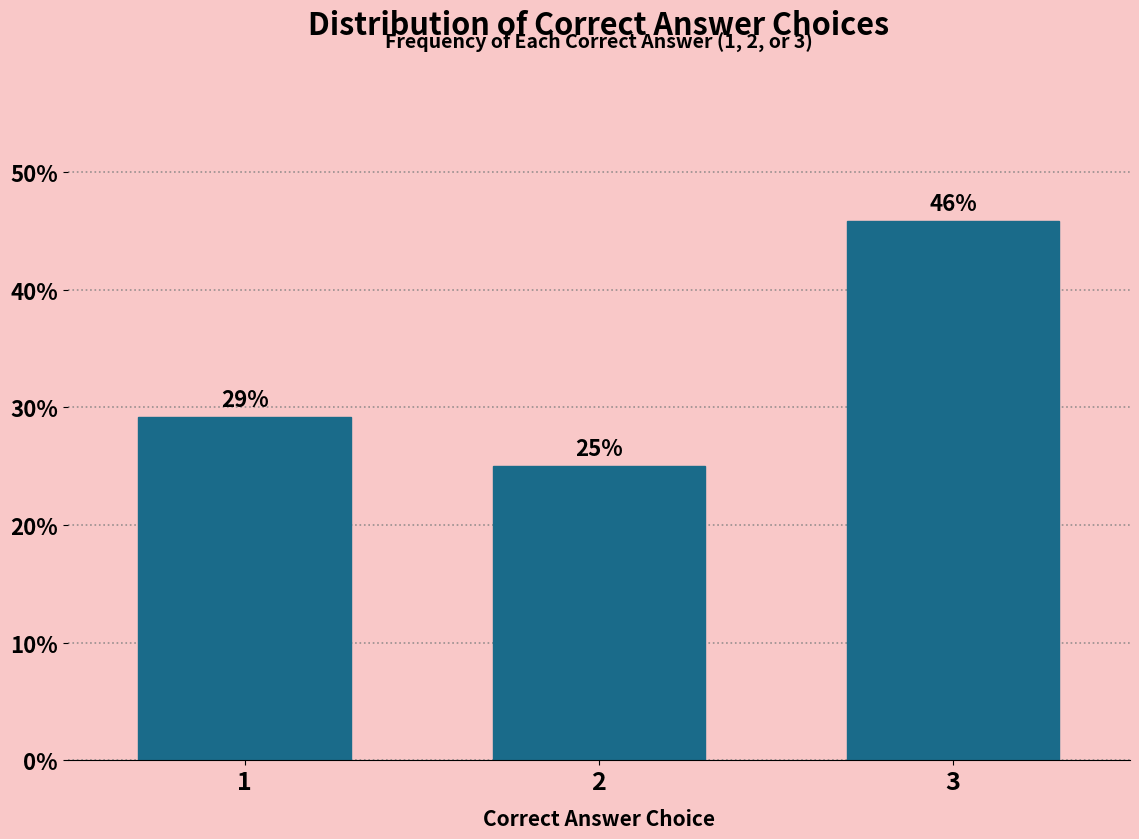

Rank the categories by value from lowest to highest.

2, 1, 3